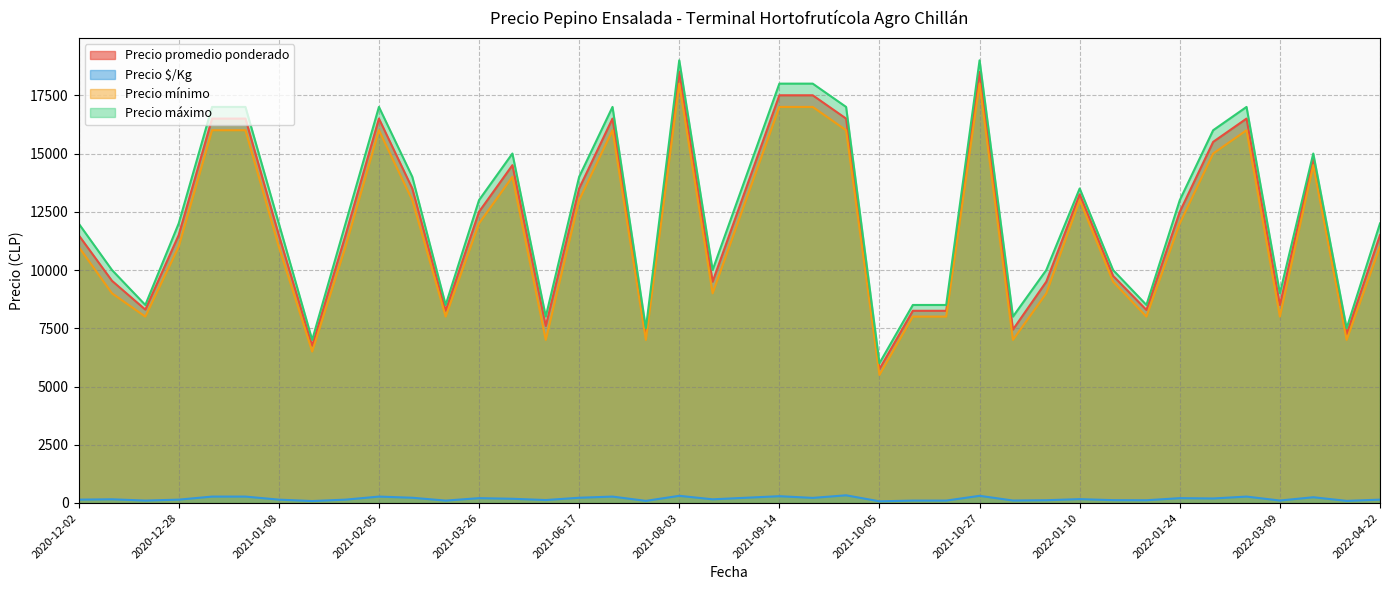

True or false: Precio promedio ponderado has more than 1 points higher than both neighbors.

True